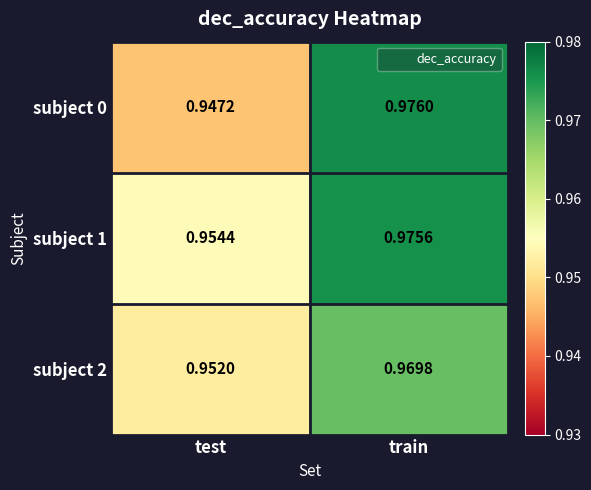

At which category does the chart reach its minimum across all series?

test